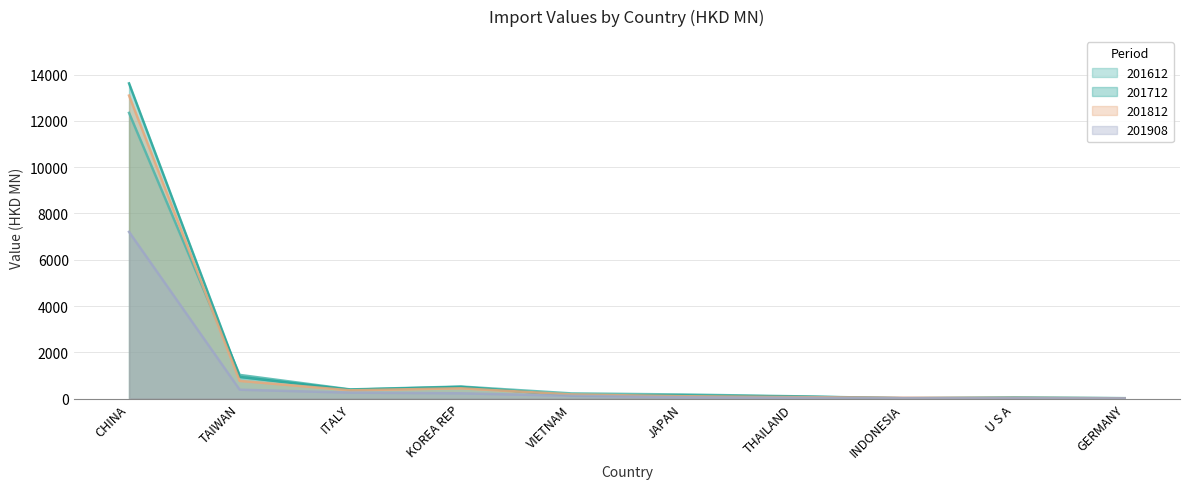

What is the difference between the maximum and minimum values in the 201812 series?

13080.7